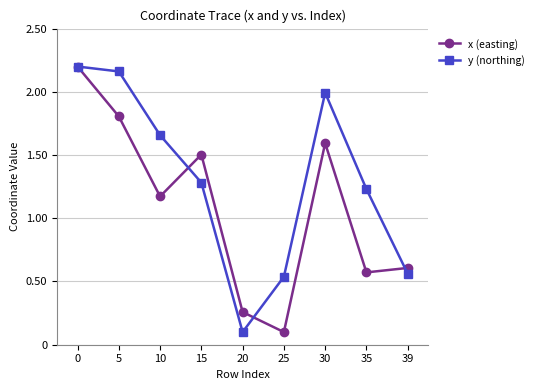

Which category has the lowest value in the x (easting) series?

25